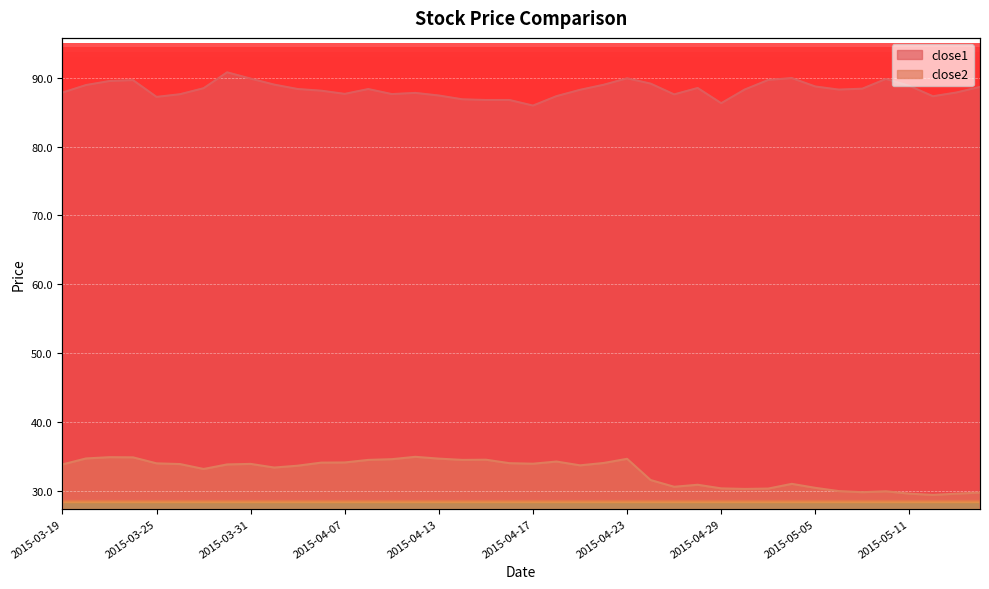

At how many categories does at least one series exceed 30?

40